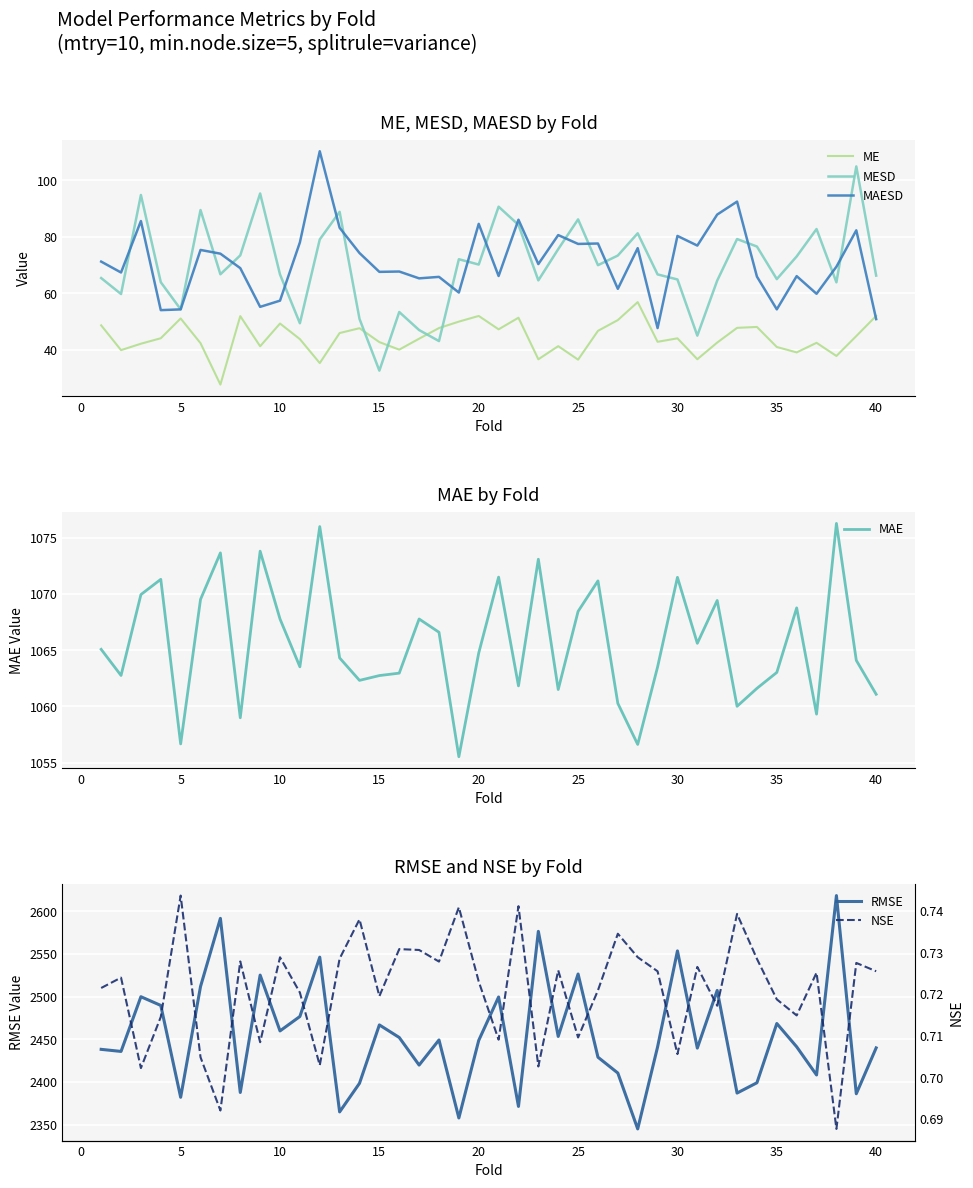

True or false: RMSE and ME intersect in this chart.

False